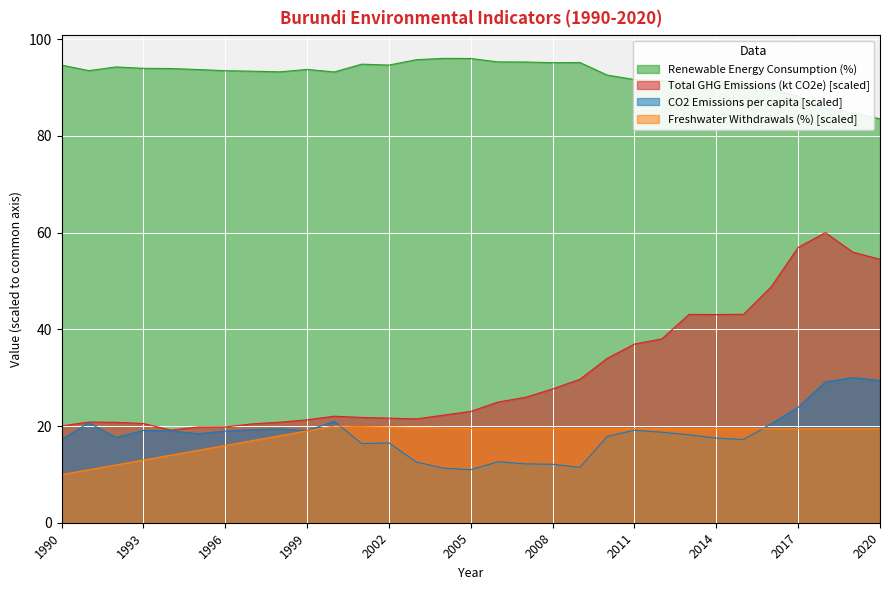

At which label is Freshwater Withdrawals (%) closest to 14?

1994